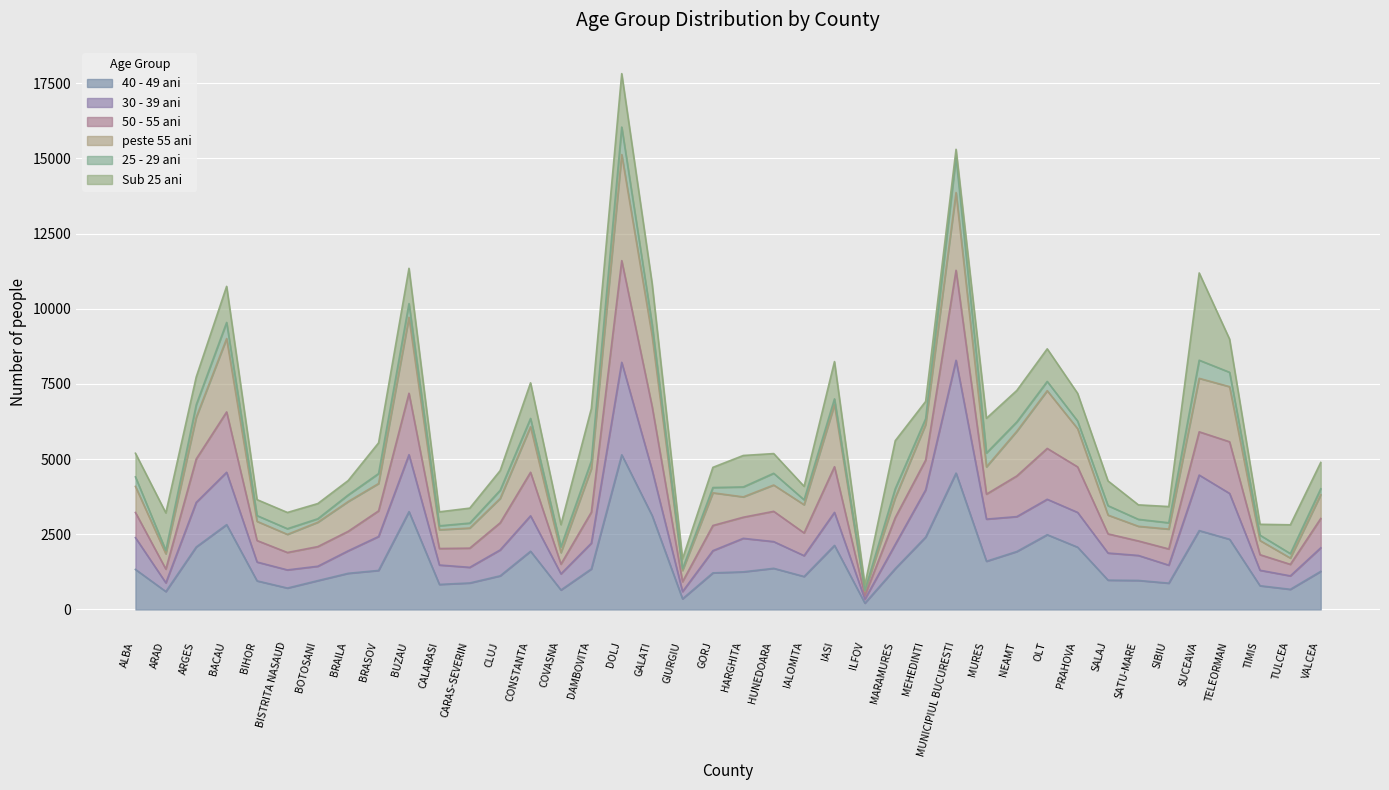

How many lines are shown in the chart?

6